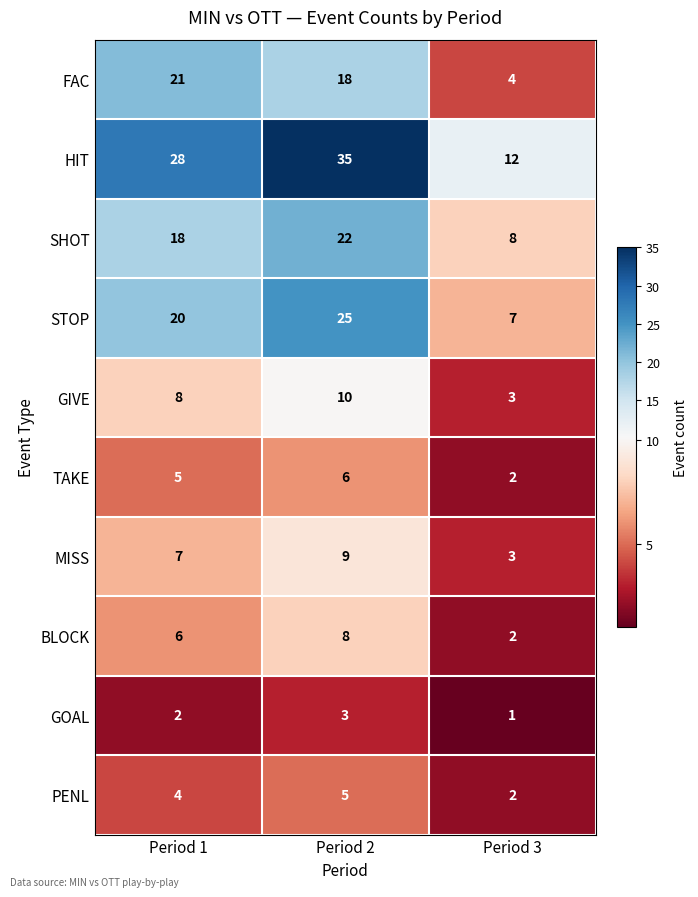

At which category does the chart reach its peak across all series?

Period 2